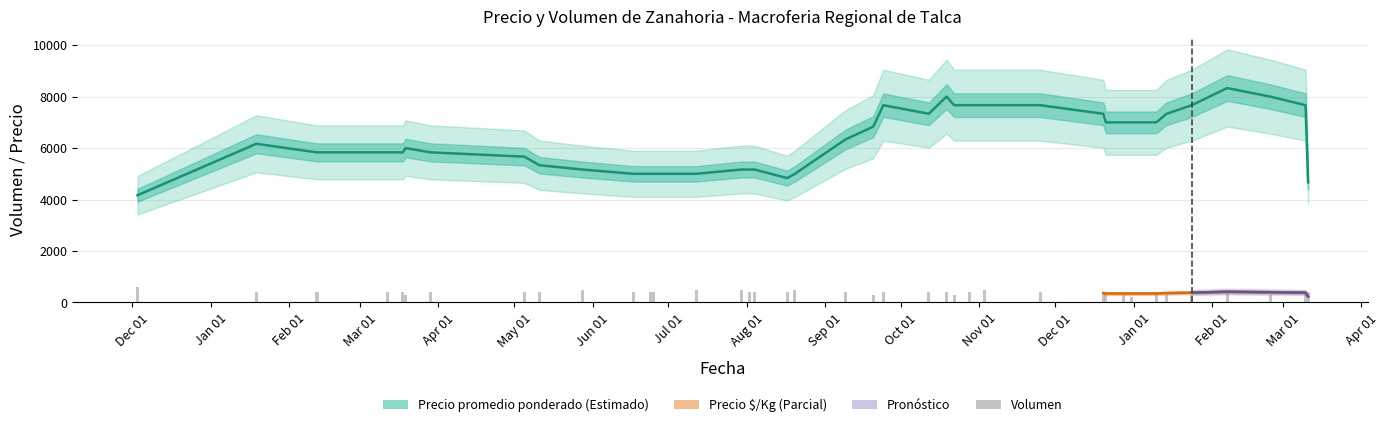

Which series has the widest spread of values?

Precio promedio ponderado